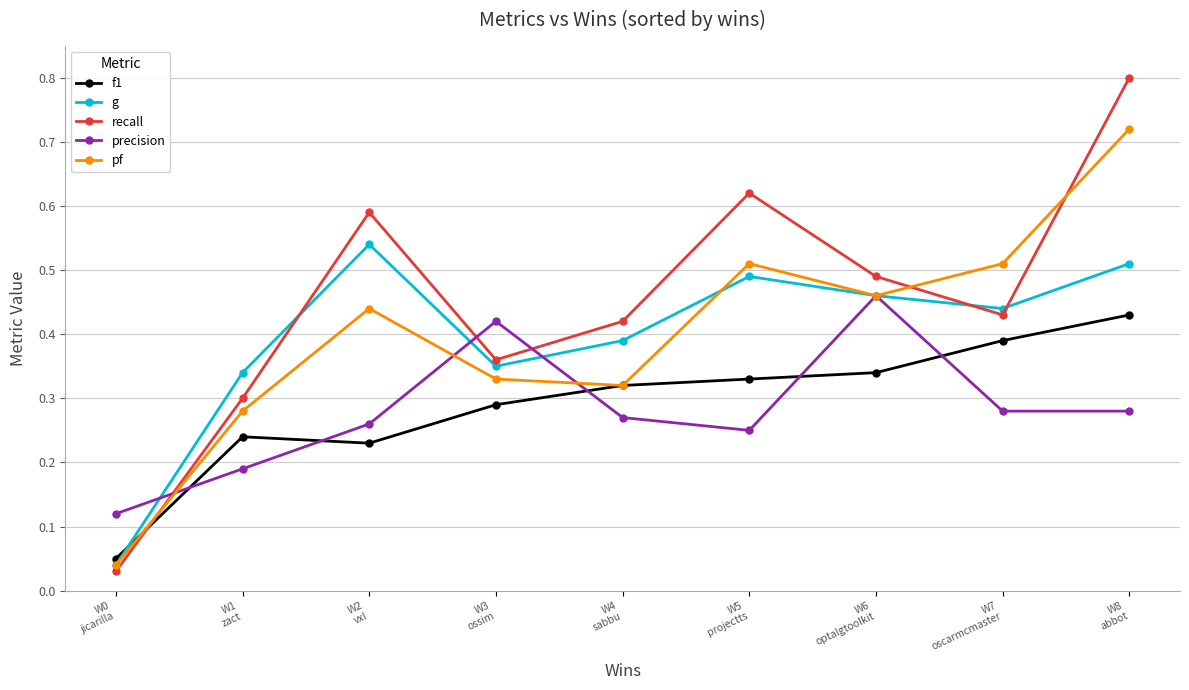

At how many categories does at least one series exceed 0?

9